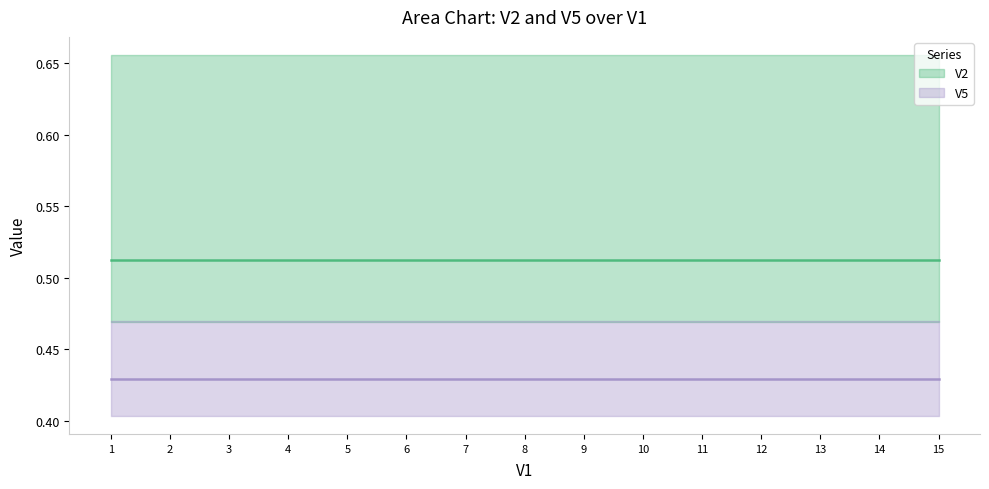

What is the sum of all V5 values?

6.4